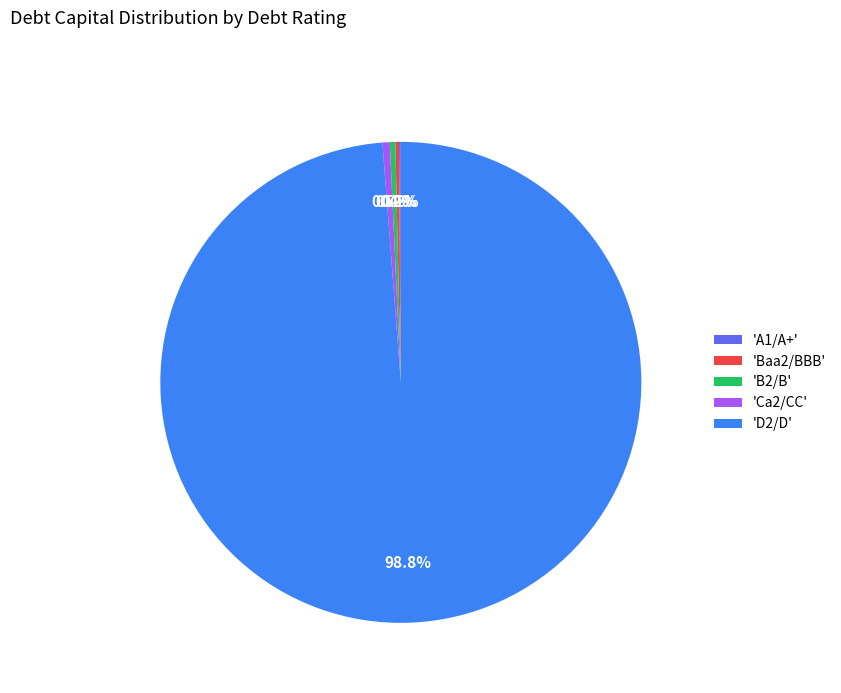

What percentage is NOT represented by 'Ca2/CC'?

99.5%